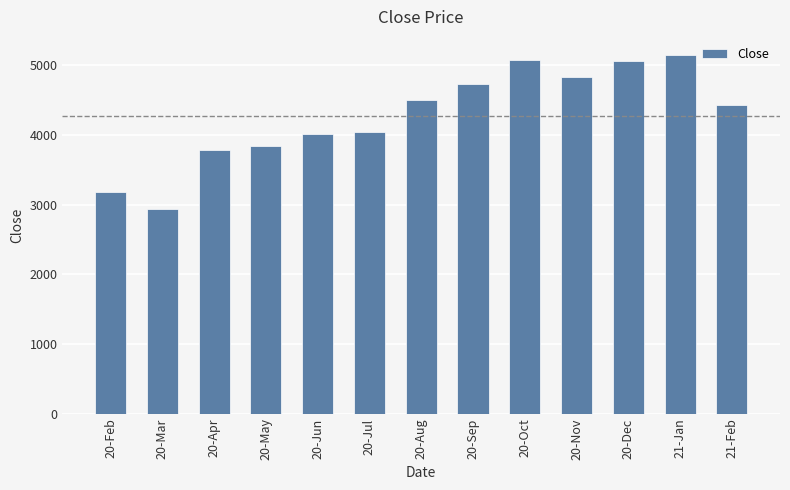

The value at 20-Jul is 4049.5. True or false?

True